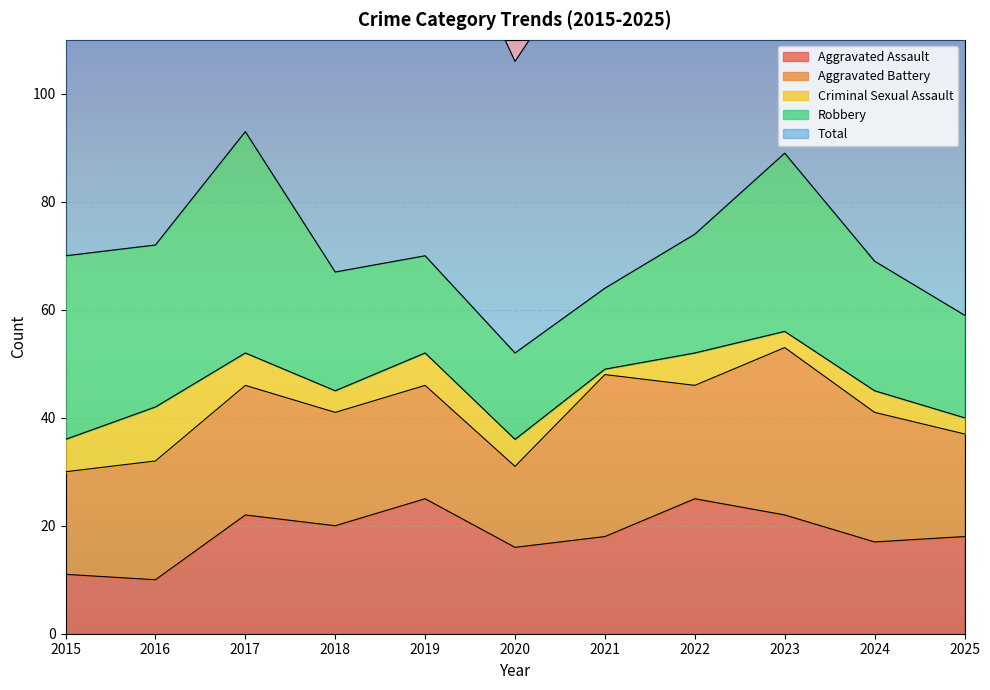

True or false: Criminal Sexual Assault and Aggravated Assault intersect in this chart.

False